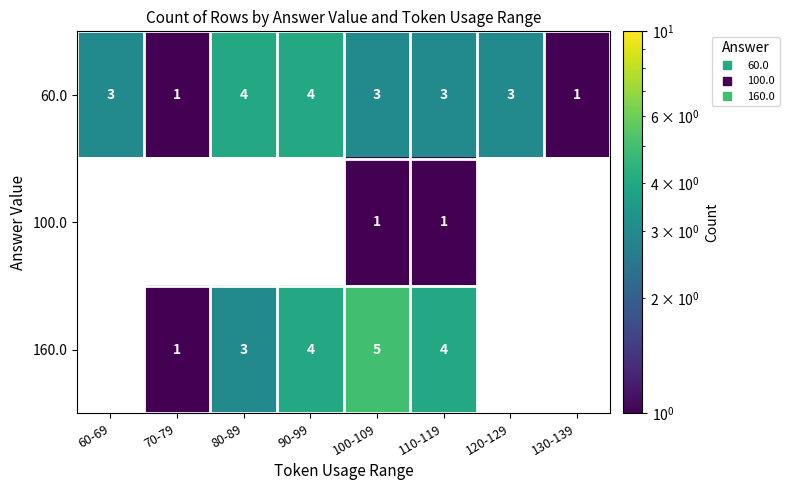

At which category does the chart reach its peak across all series?

100-109